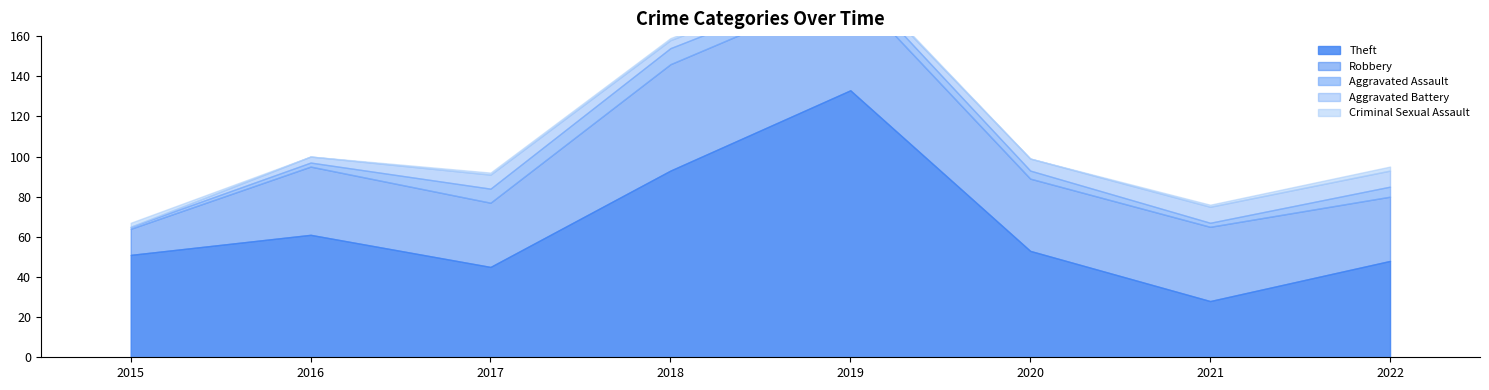

What is the difference between the maximum and minimum values in the Robbery series?

40